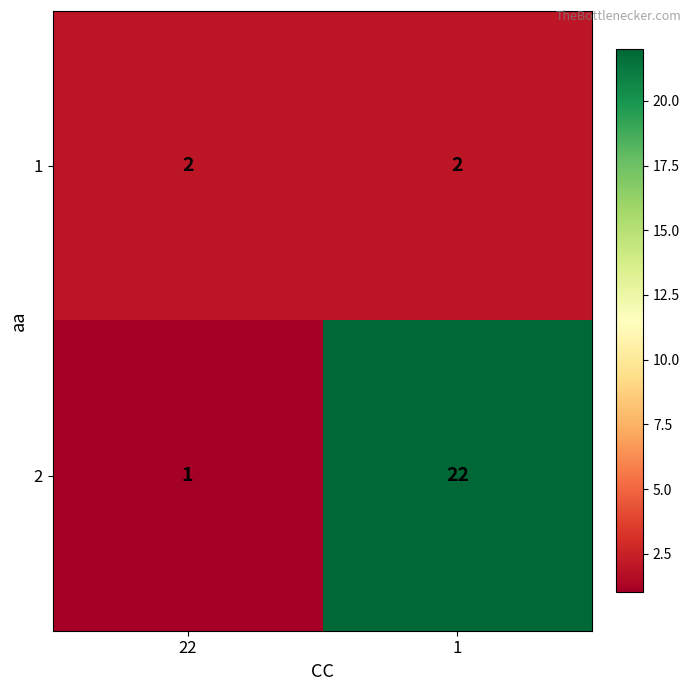

What is the greatest value displayed?

22